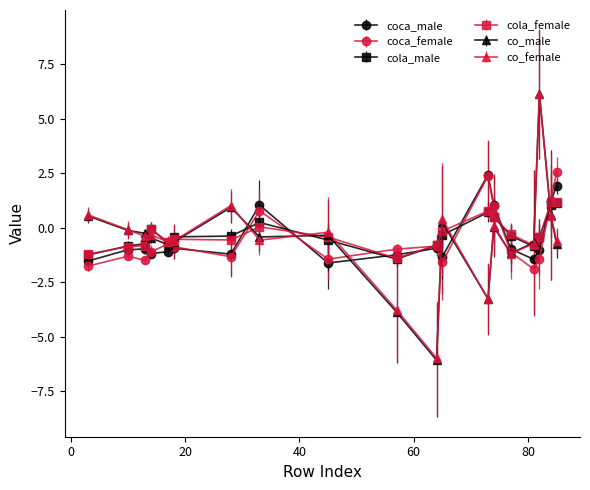

True or false: cola_female has more than 1 points higher than both neighbors.

True